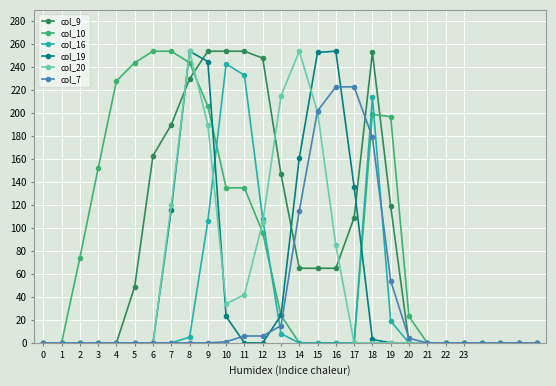

At how many categories does at least one series exceed 156?

16